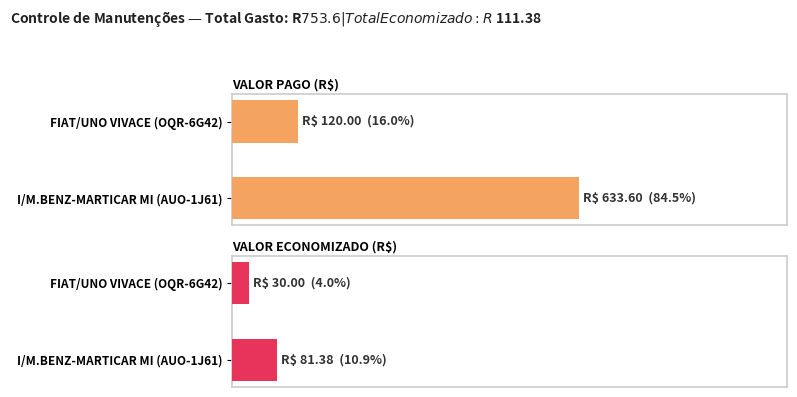

What position from the right is FIAT/UNO VIVACE (OQR-6G42)?

2